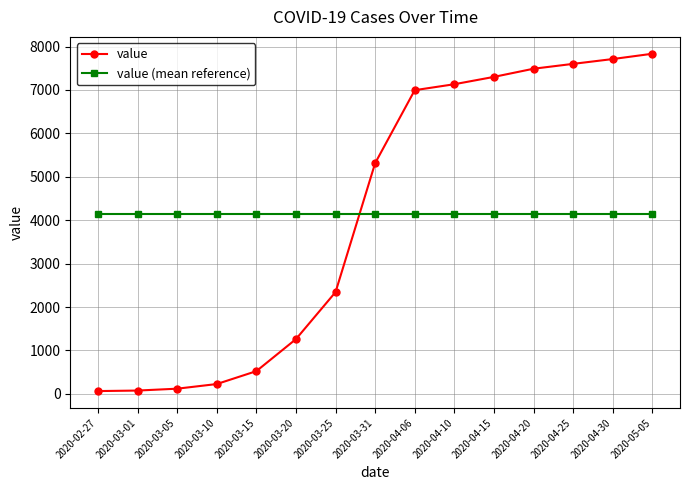

Rank the series at 2020-04-20 from lowest to highest value.

value (mean reference), value